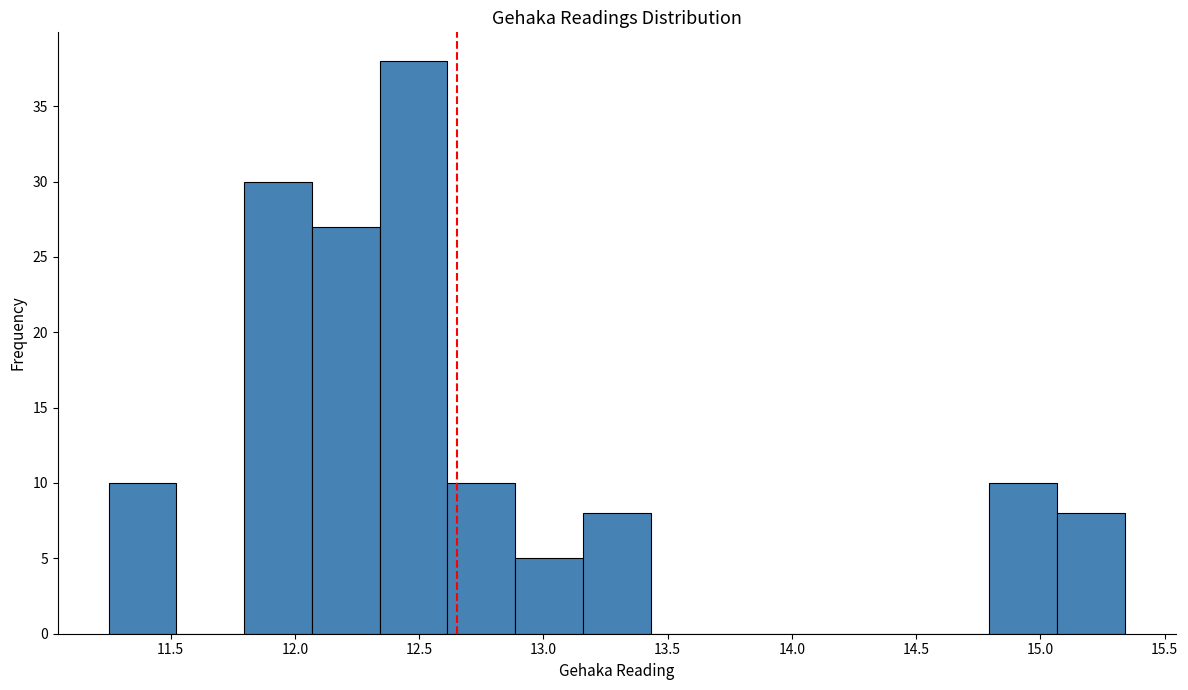

Which range on the x-axis has the tallest bar?

12.35 to 12.60